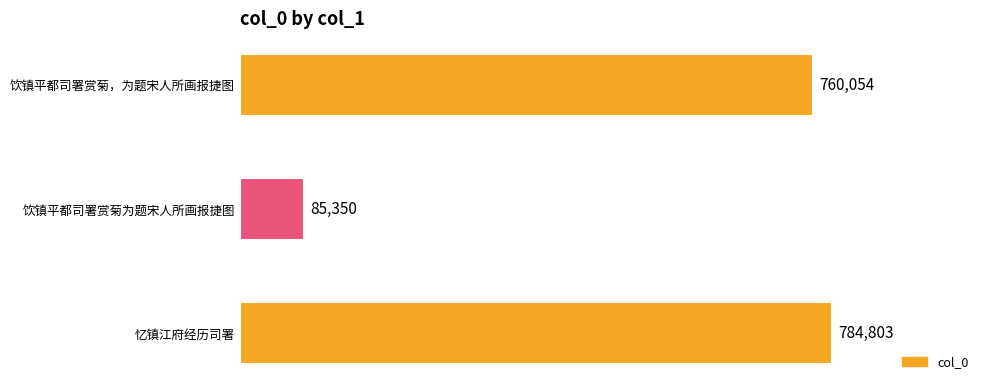

Reading bottom to top, what are all the values shown in this chart?

784803	85350	760054